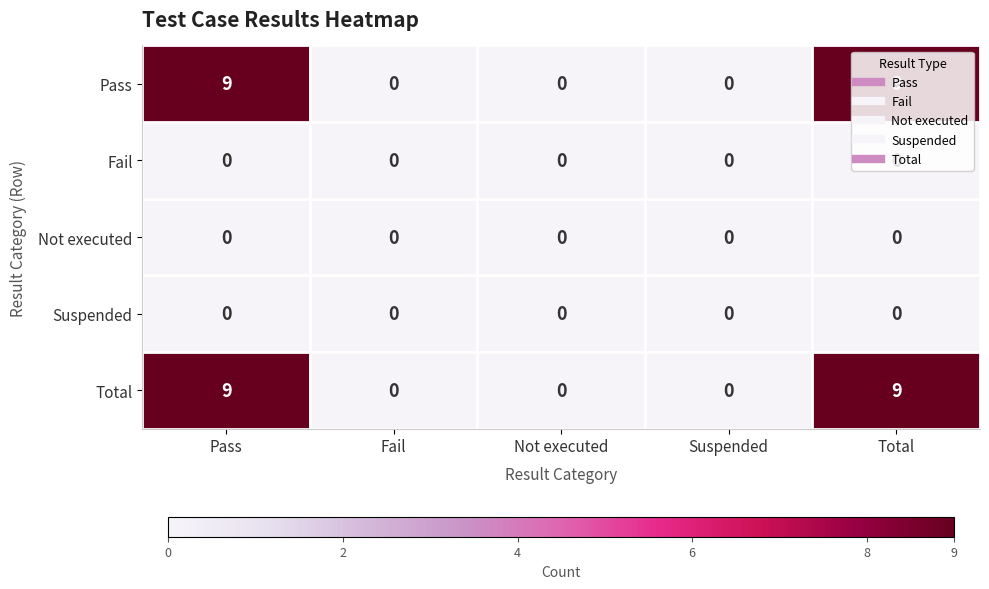

What is the total value across all series at Pass?

18